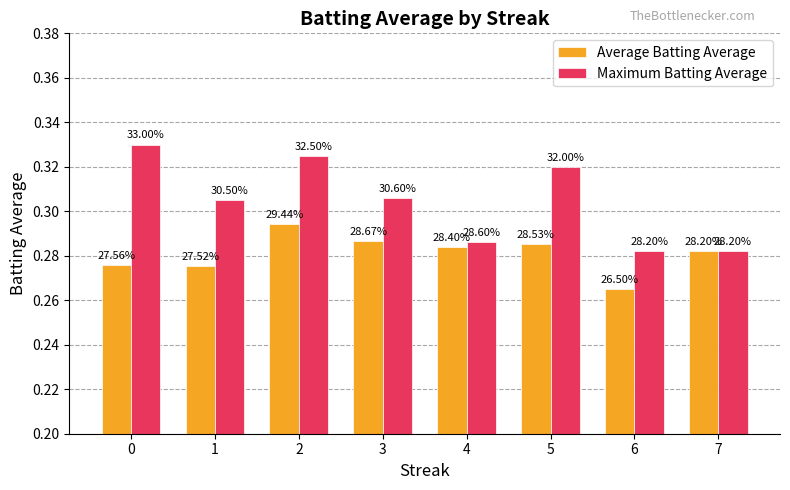

What is the smallest value displayed?

0.3